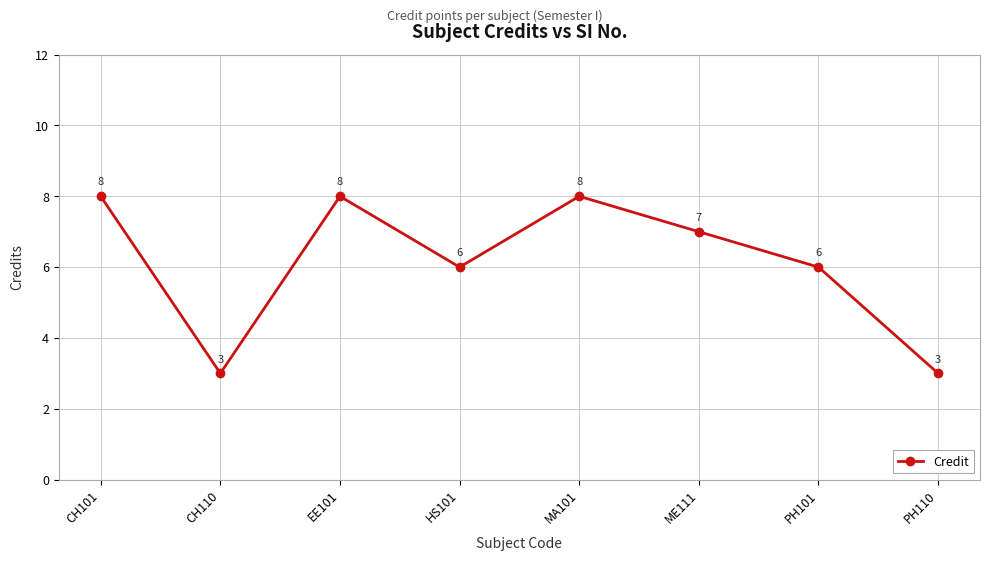

Does the chart display data point markers on the line(s)?

Yes